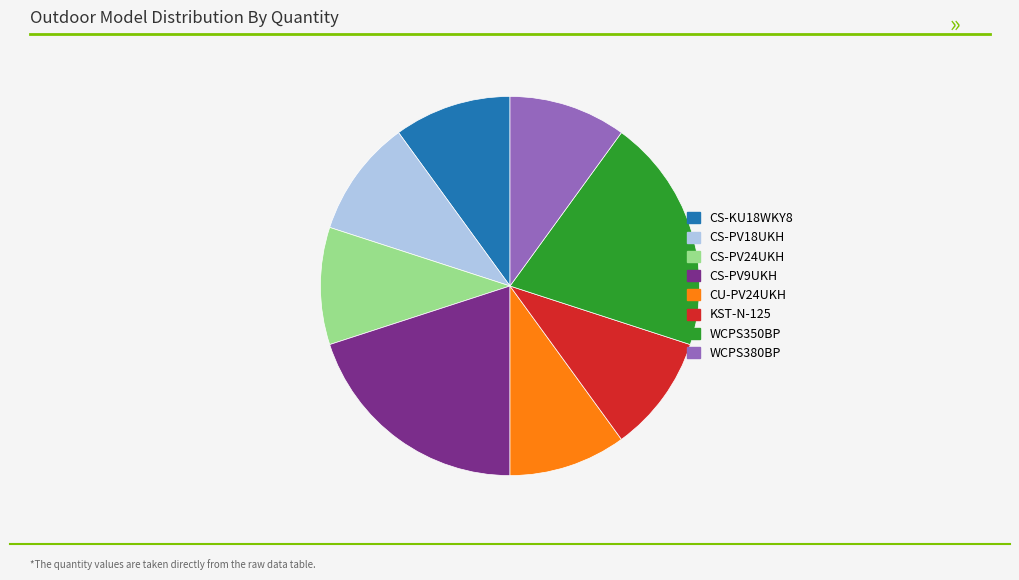

Is there a majority slice in this chart?

No